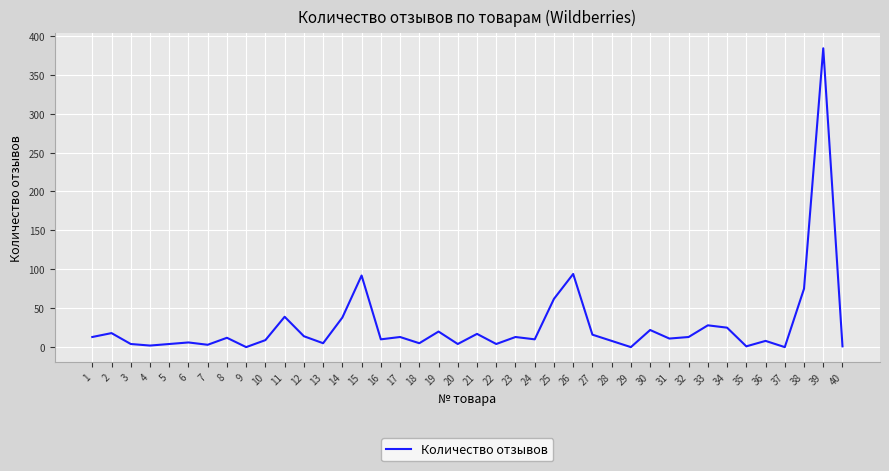

The value at 27 is 16. True or false?

True